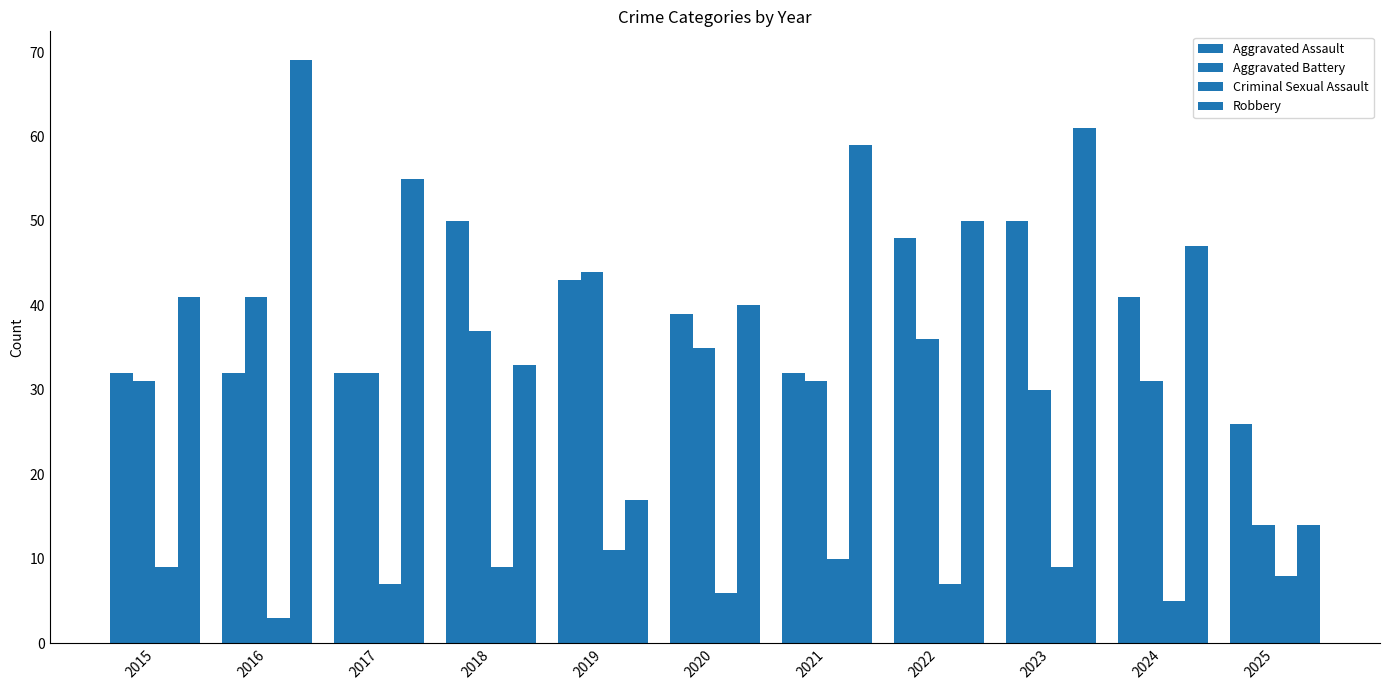

How many data points in Aggravated Battery are less than 32?

5